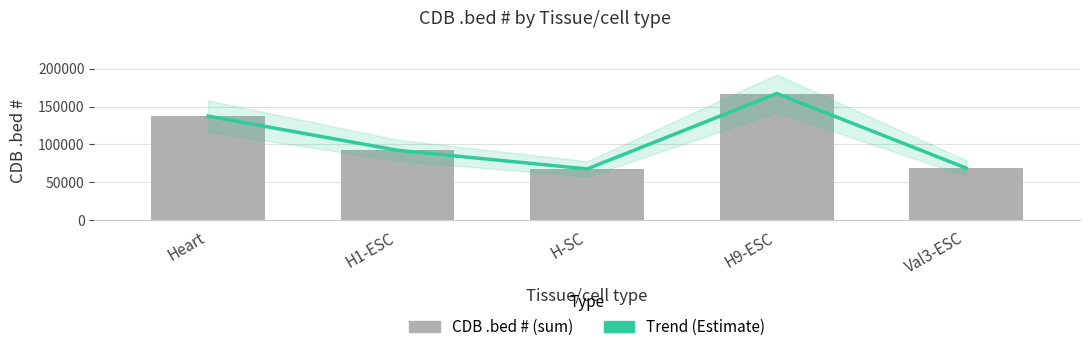

Between Heart and Val3-ESC, which is larger?

Heart